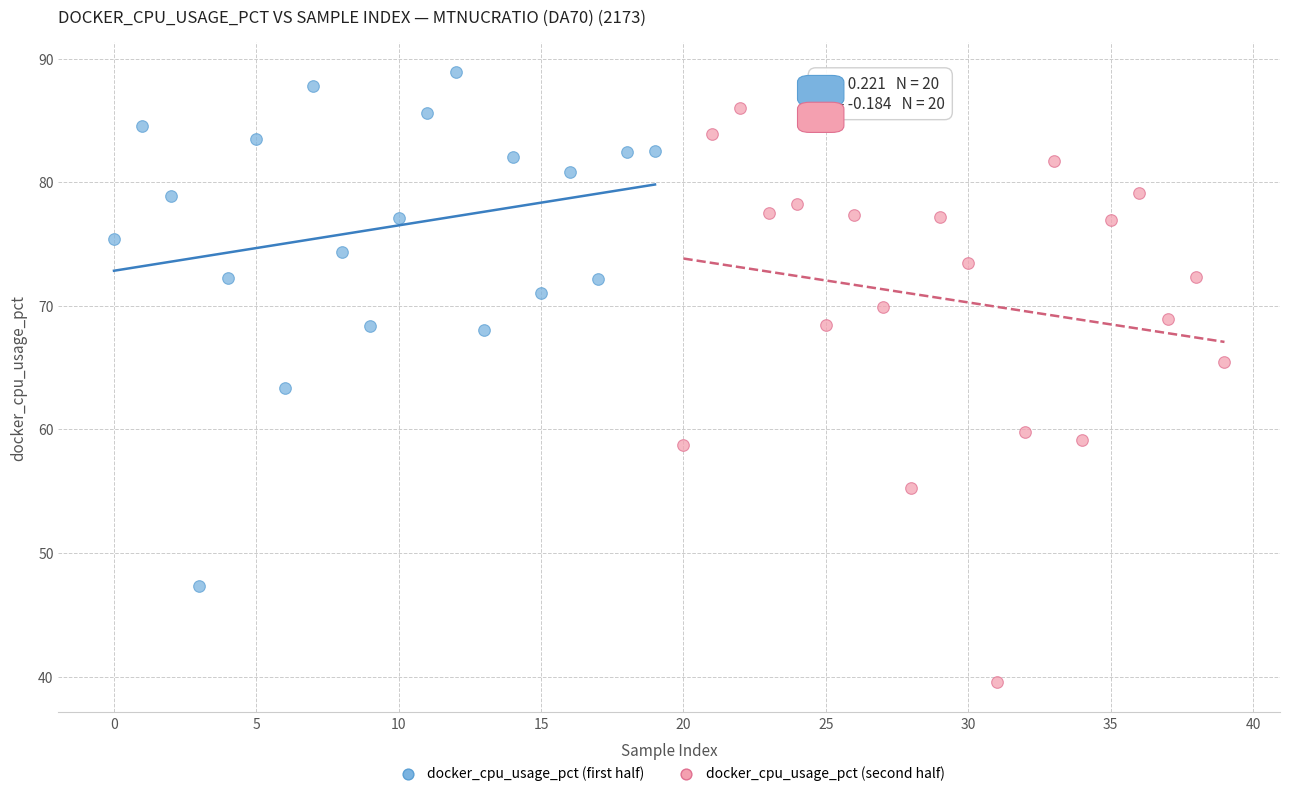

Which series reaches the maximum Y coordinate?

docker_cpu_usage_pct (first half)